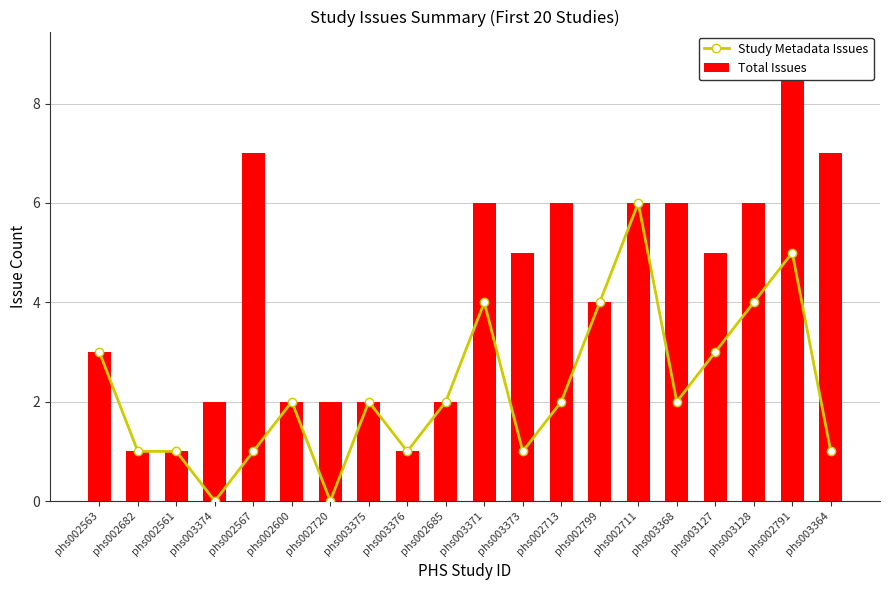

How many values in the Study Metadata Issues series exceed 2?

7